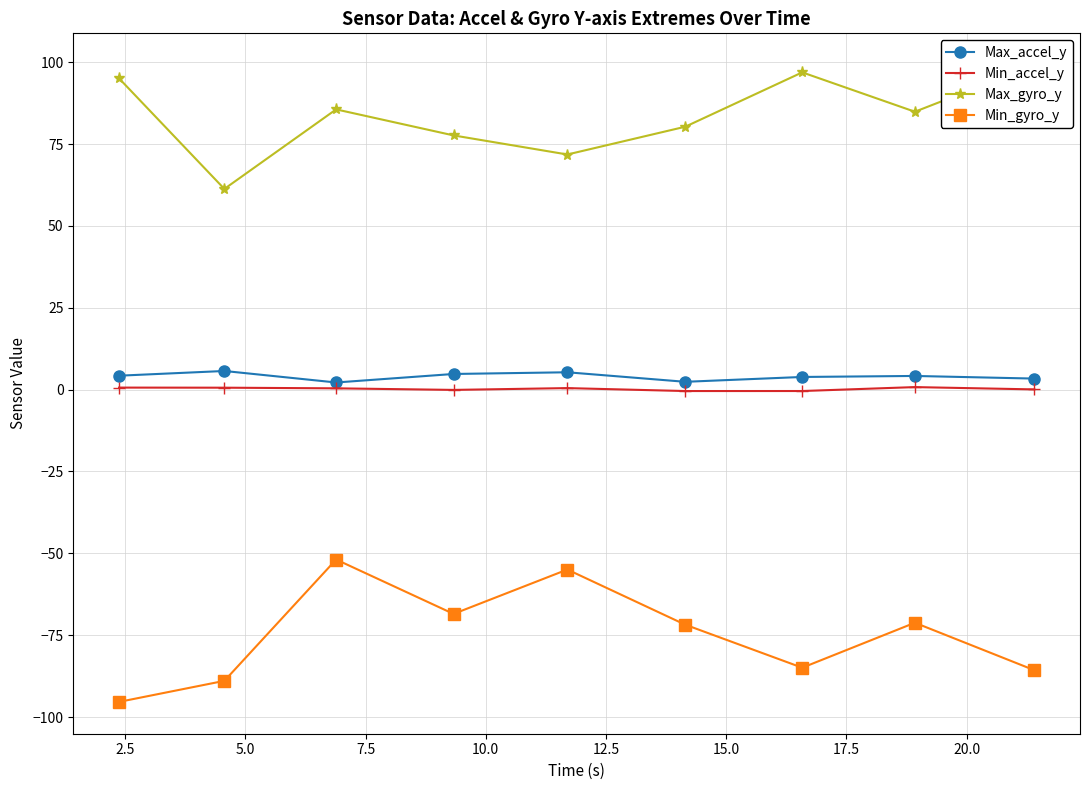

True or false: Min_gyro_y and Min_accel_y intersect in this chart.

False